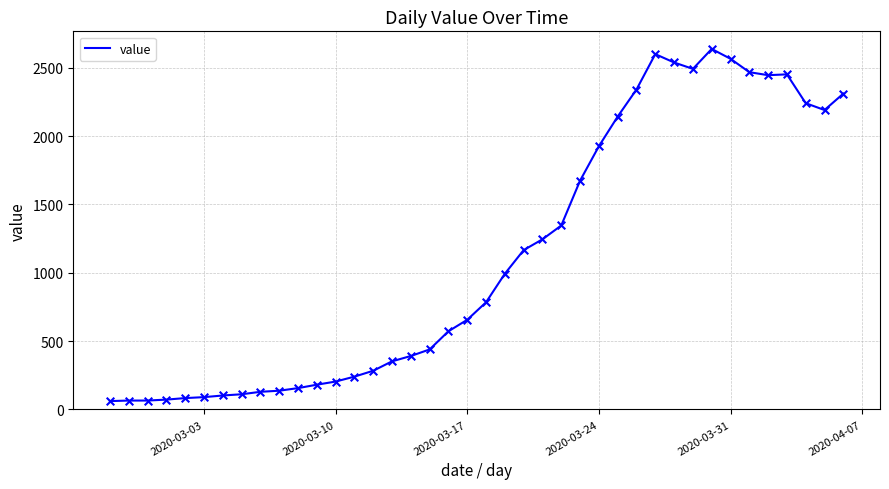

What is the greatest value displayed?

2638